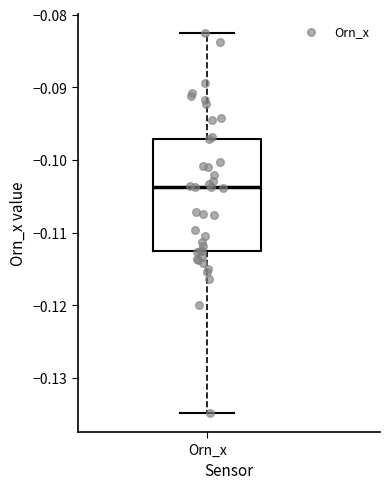

Where does the median line of the box for Orn_x sit on the y-axis? The values are not printed on the chart, so give them approximately, as read against the axis.

-0.104